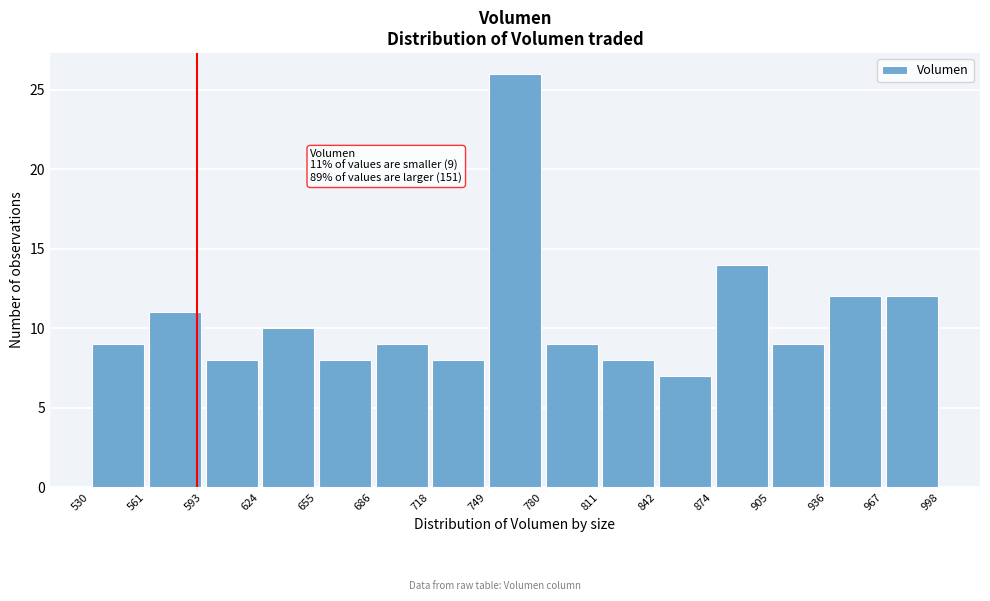

Which range on the x-axis has the tallest bar?

749 to 780